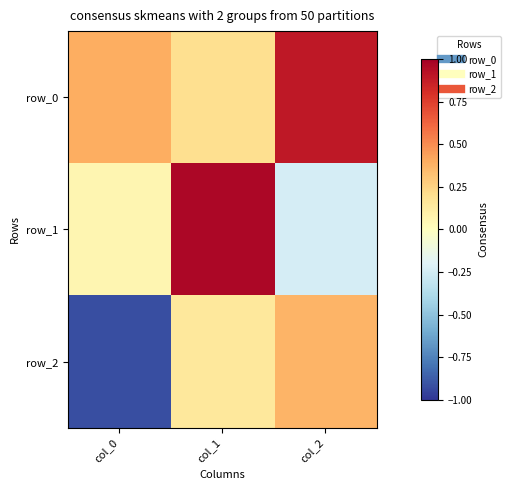

Read the row_1 value at col_2.

-0.2